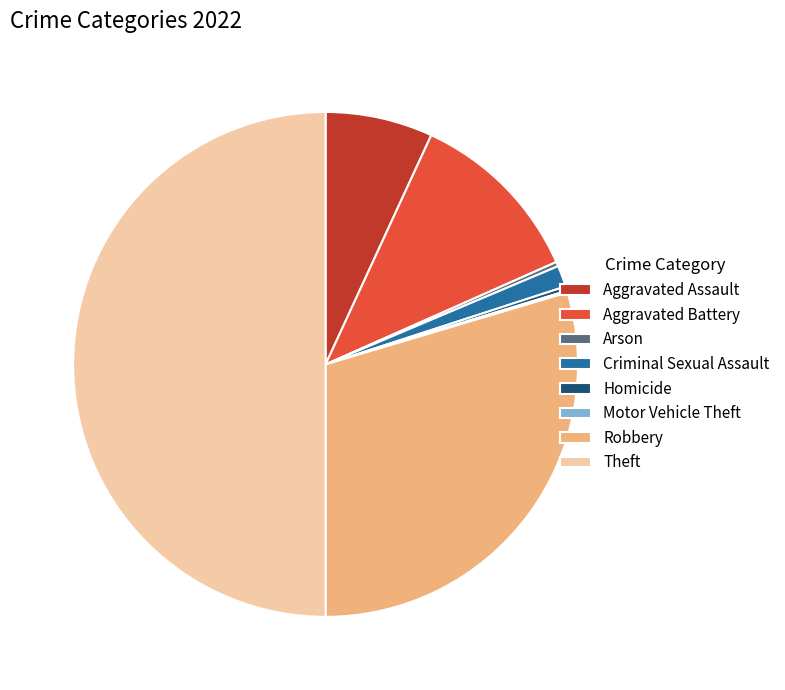

Does Arson account for over 50% of the chart?

No